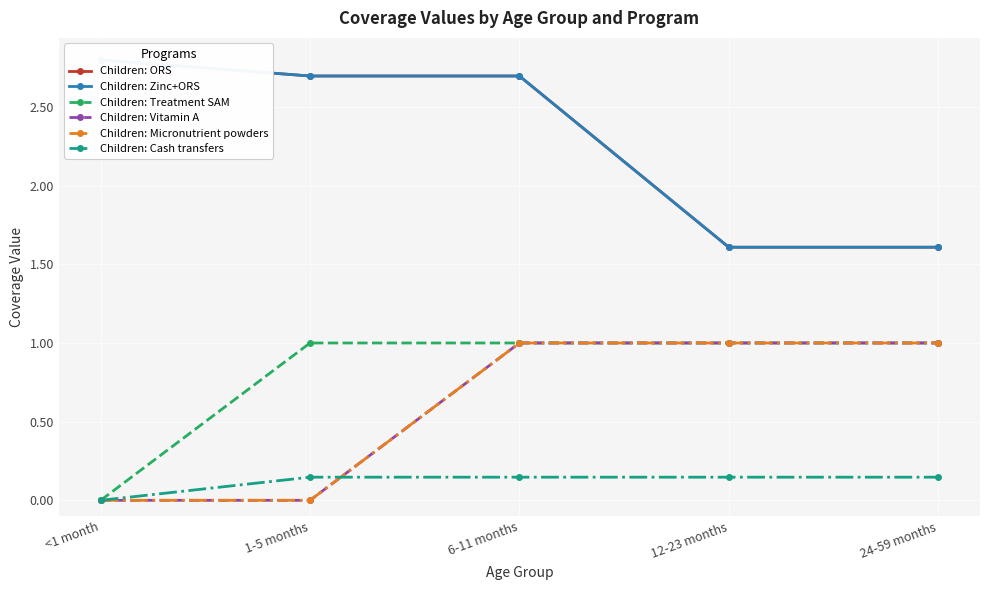

Which has a higher value, <1 month or 24-59 months?

<1 month